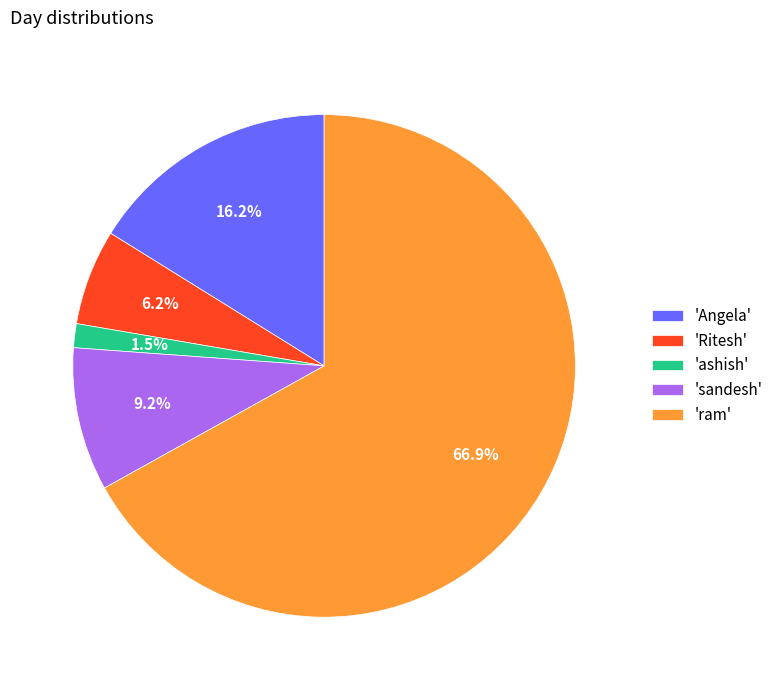

Which slice is the largest?

'ram'